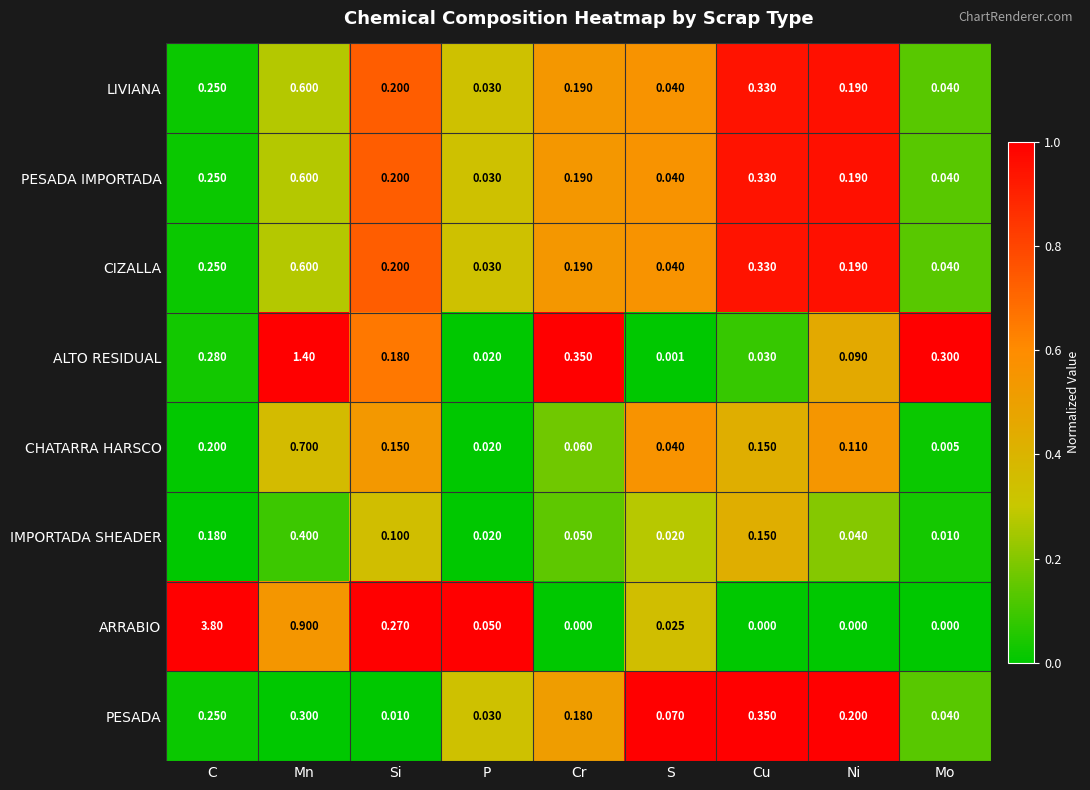

List the labels in order of PESADA value, smallest first.

Si, P, Mo, S, Cr, Ni, C, Mn, Cu